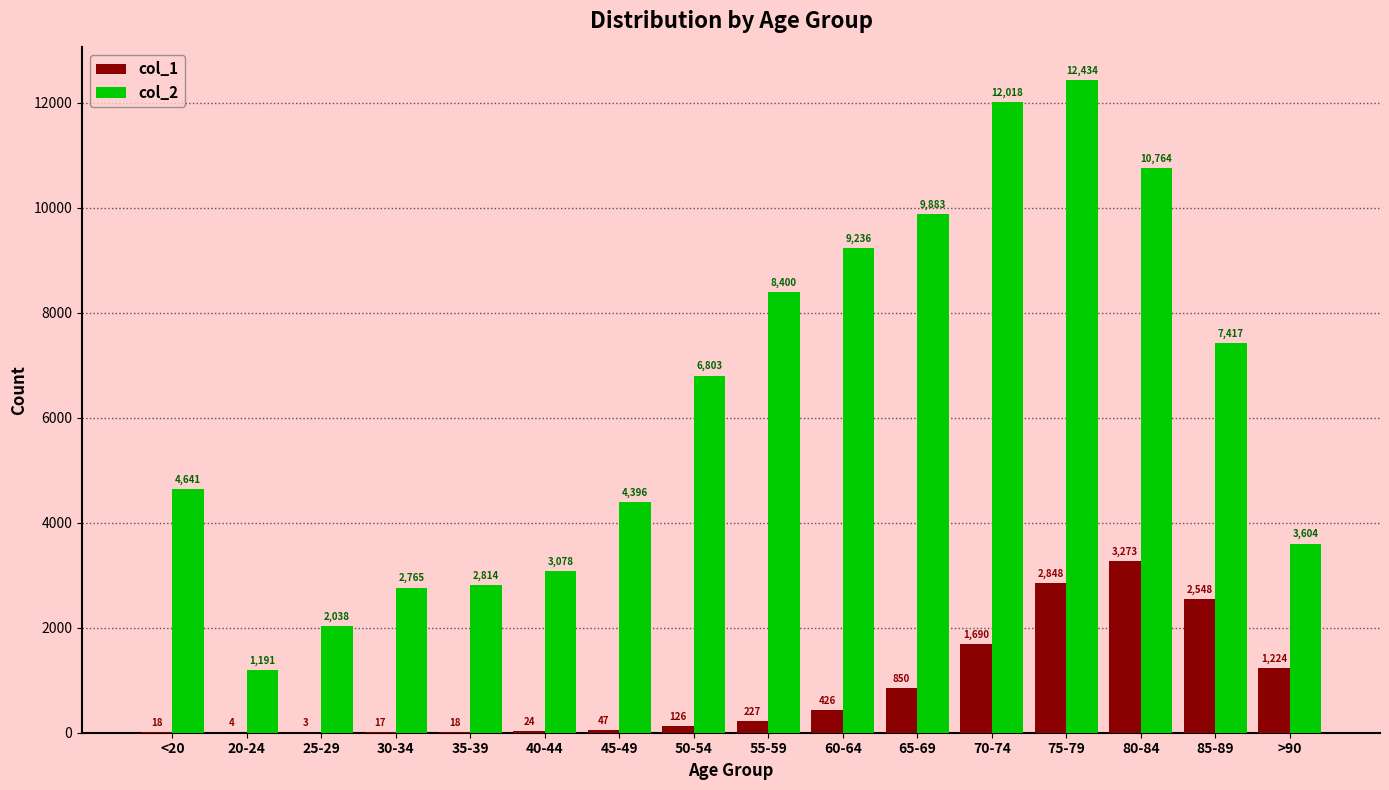

Which category has the highest value across all series?

75-79